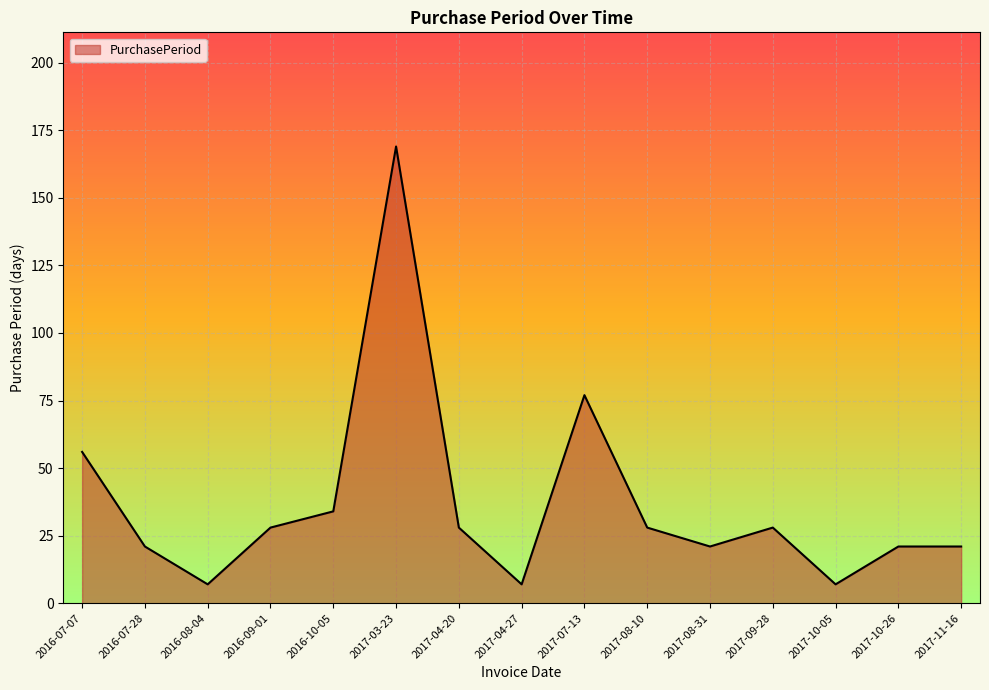

Where is the data nearest to the value 88?

2017-07-13